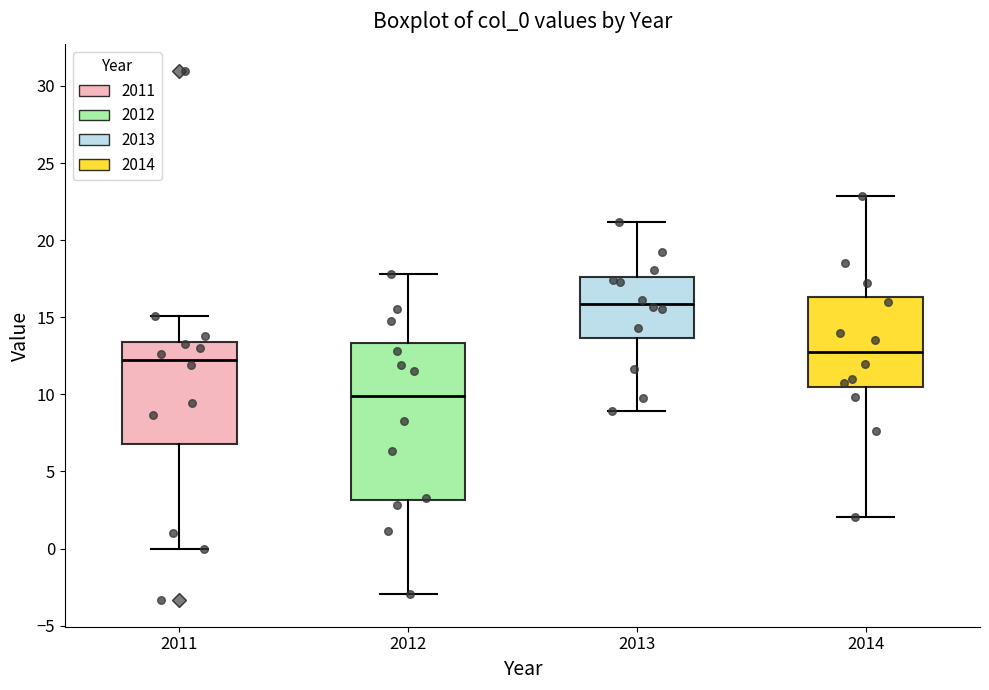

Where does the lower whisker of the box at x = 2011 end on the y-axis? The values are not printed on the chart, so give them approximately, as read against the axis.

0.0